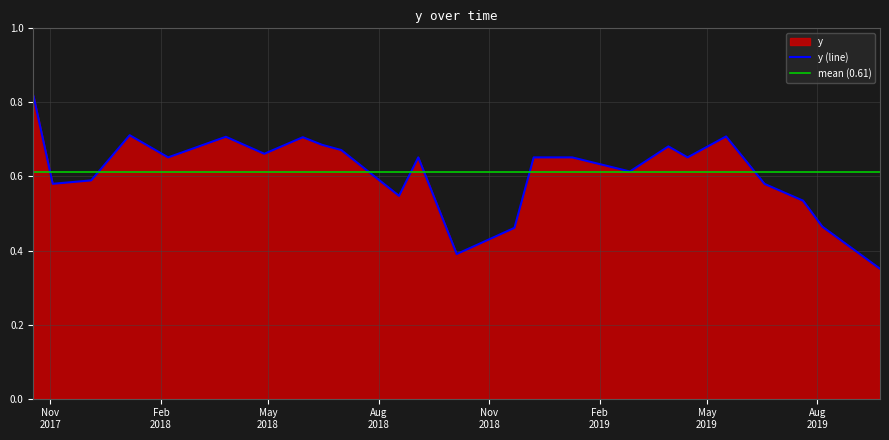

List the labels in order of value, largest first.

10/18/2017, 1/6/2018, 5/17/2019, 3/27/2018, 5/30/2018, 6/15/2018, 3/30/2019, 7/1/2018, 4/28/2018, 2/7/2018, 9/3/2018, 12/8/2018, 1/9/2019, 4/15/2019, 2/26/2019, 12/5/2017, 11/3/2017, 6/18/2019, 8/18/2018, 7/20/2019, 8/5/2019, 11/22/2018, 10/5/2018, 9/22/2019